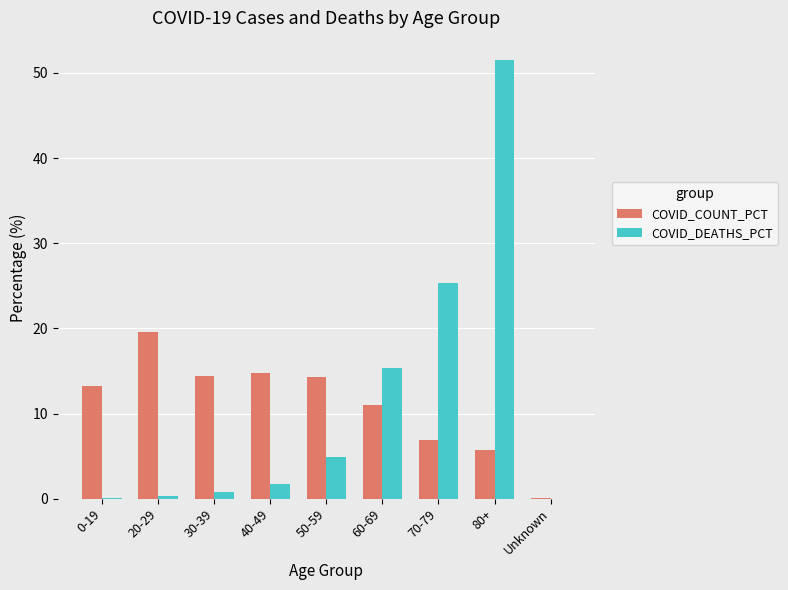

What is the spread (max minus min) of values at 70-79?

18.5